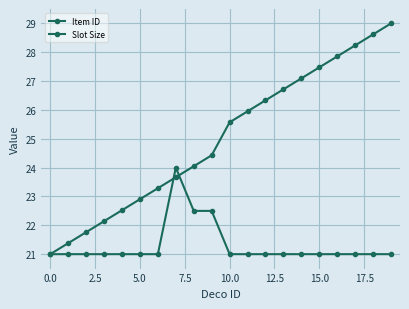

What is the minimum value for Slot Size?

21.0